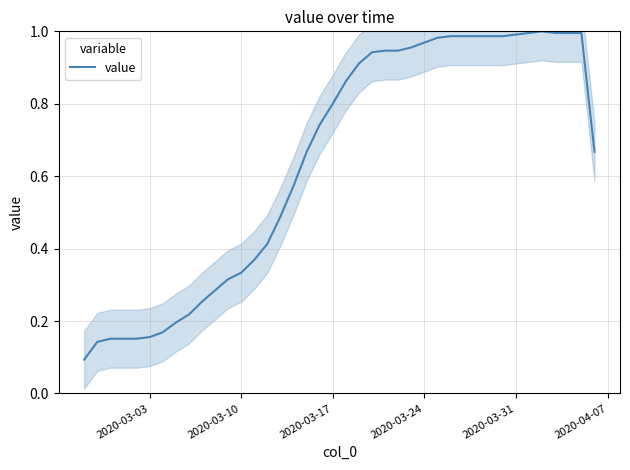

True or false: value has a value of 0.8 at 2020-03-17.

True